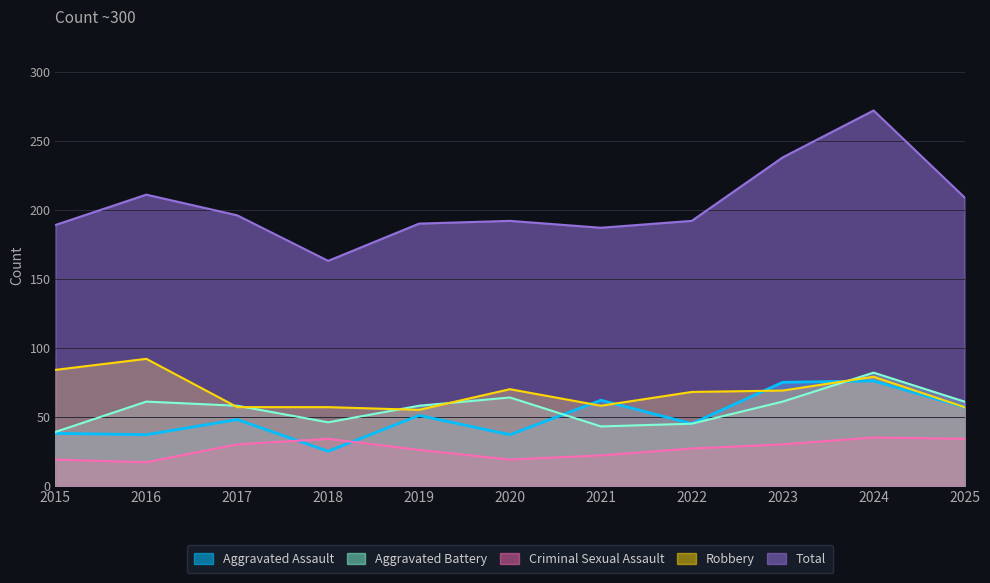

True or false: Criminal Sexual Assault and Total intersect in this chart.

False